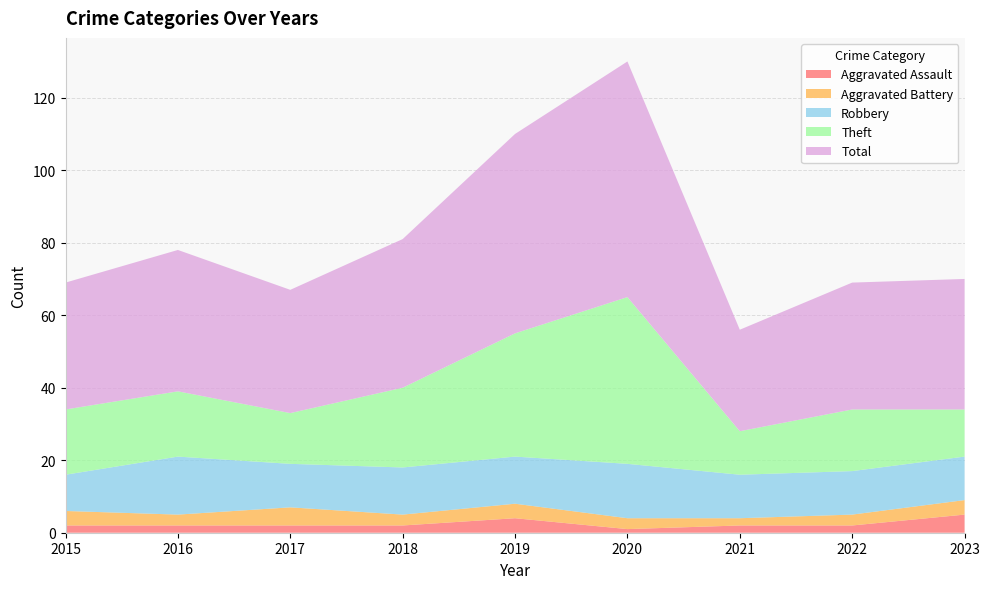

Reading left to right, list all the values displayed in this chart.

Aggravated Assault: 2	2	2	2	4	1	2	2	5
Aggravated Battery: 4	3	5	3	4	3	2	3	4
Robbery: 10	16	12	13	13	15	12	12	12
Theft: 18	18	14	22	34	46	12	17	13
Total: 35	39	34	41	55	65	28	35	36